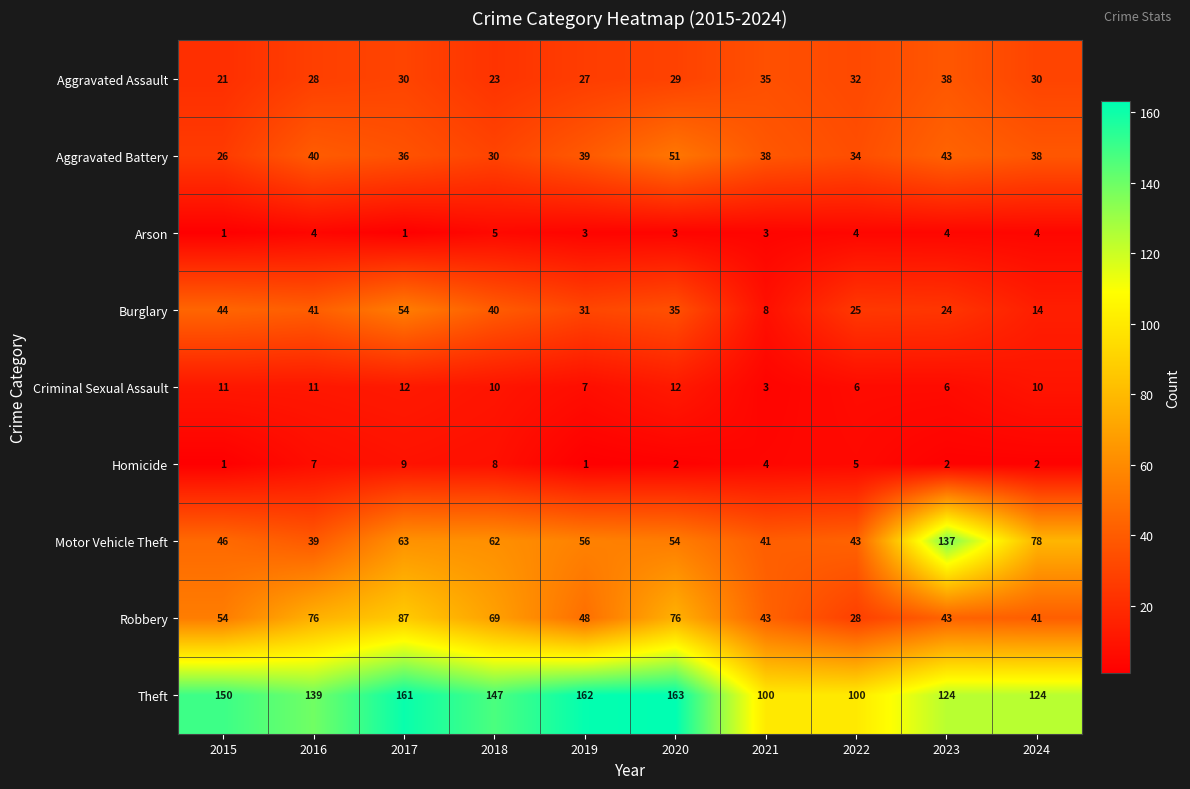

At which label does Theft reach its peak?

2020